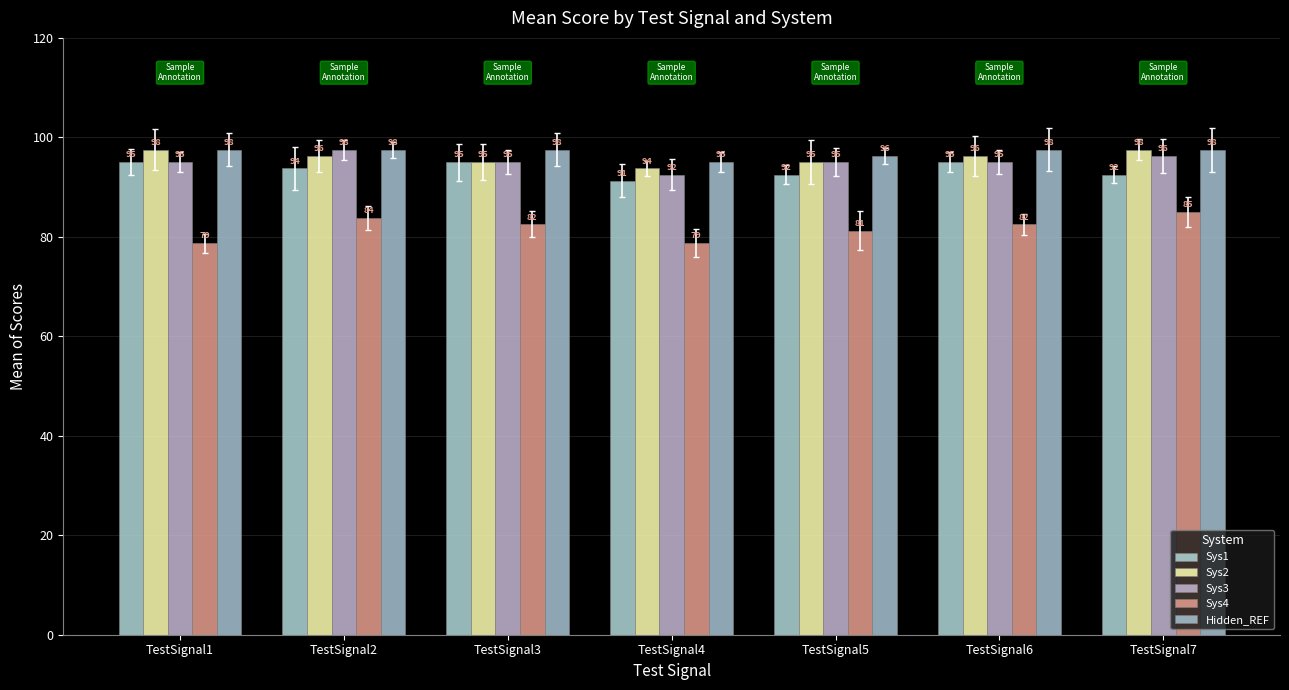

How many bars are there in each group?

5